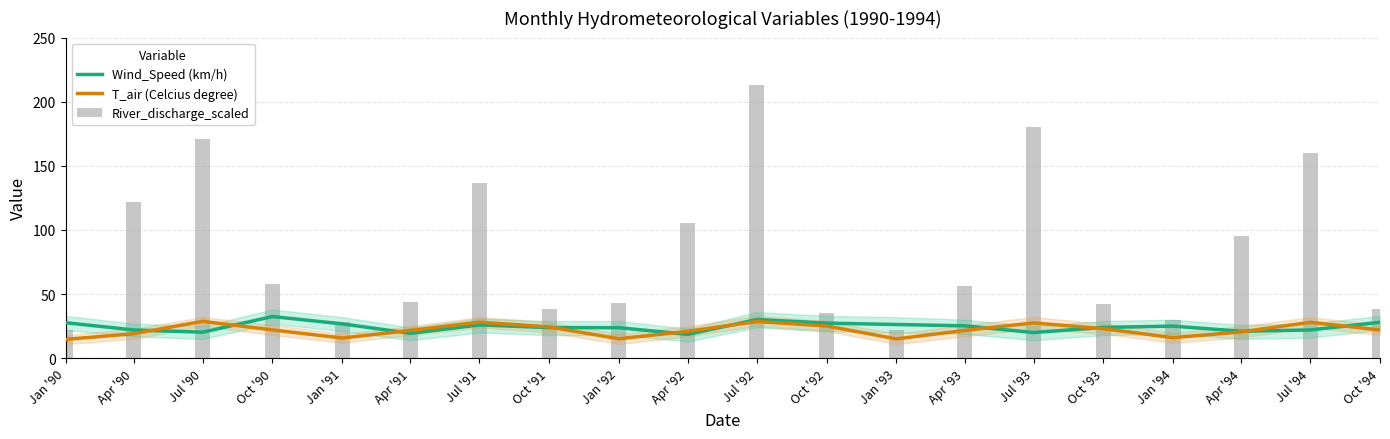

How many distinct data groups are displayed?

3